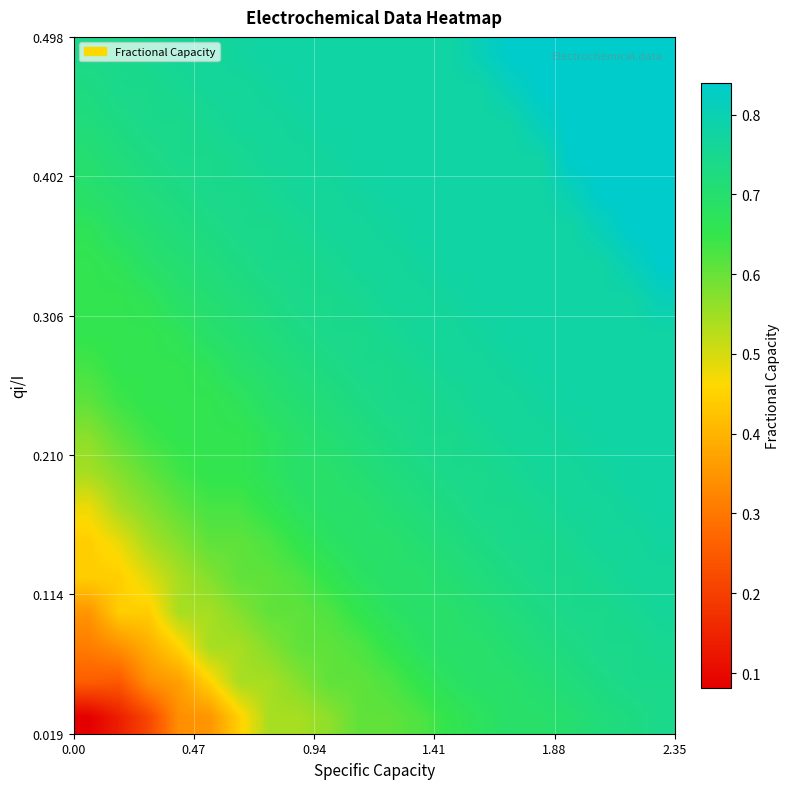

What is the greatest value displayed?

0.8